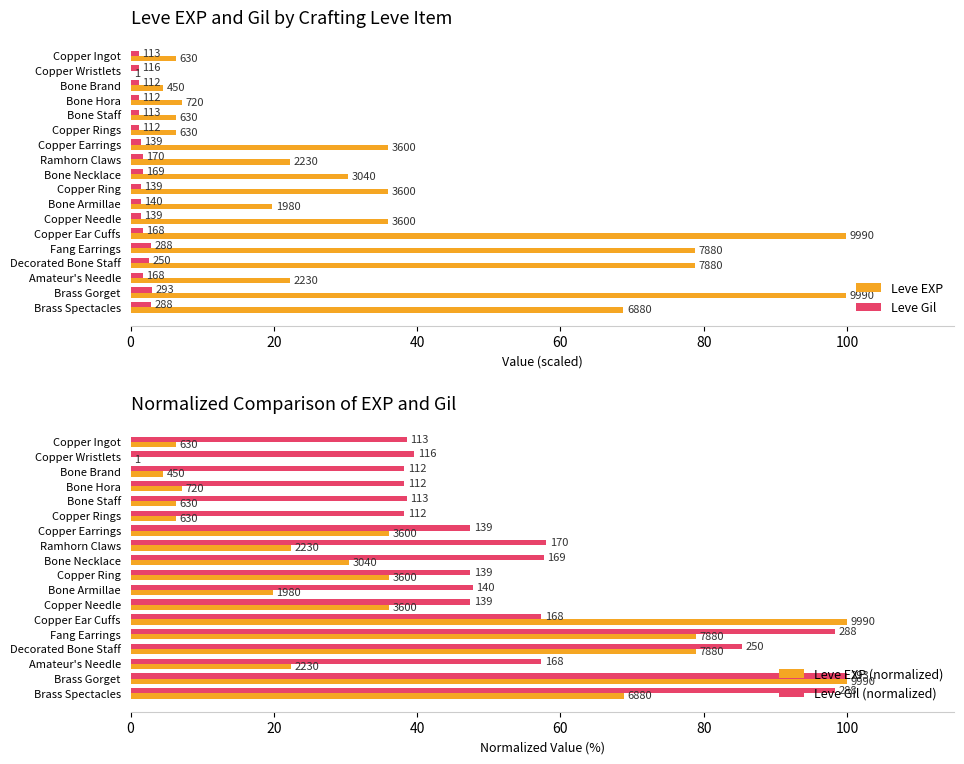

What is the greatest value displayed?

100.0